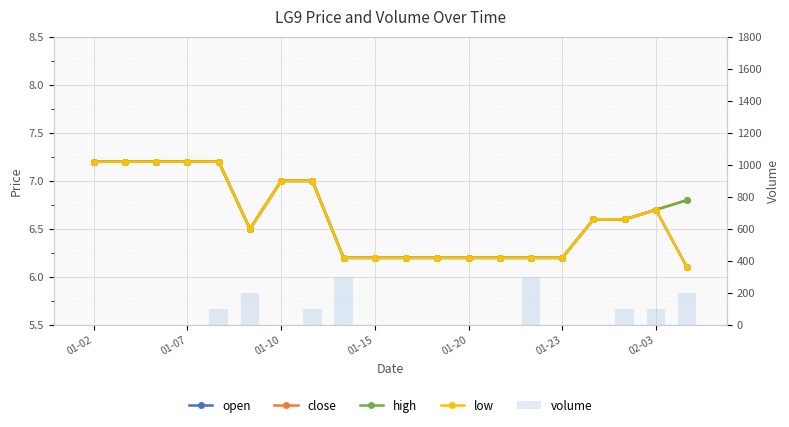

Is it true that close equals 6.2 at 01-15?

True